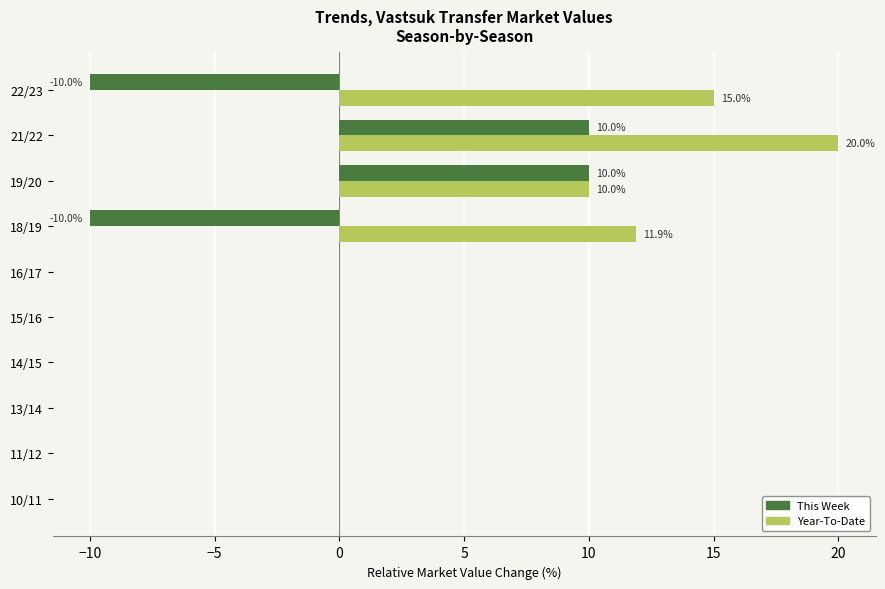

How many distinct data groups are displayed?

2